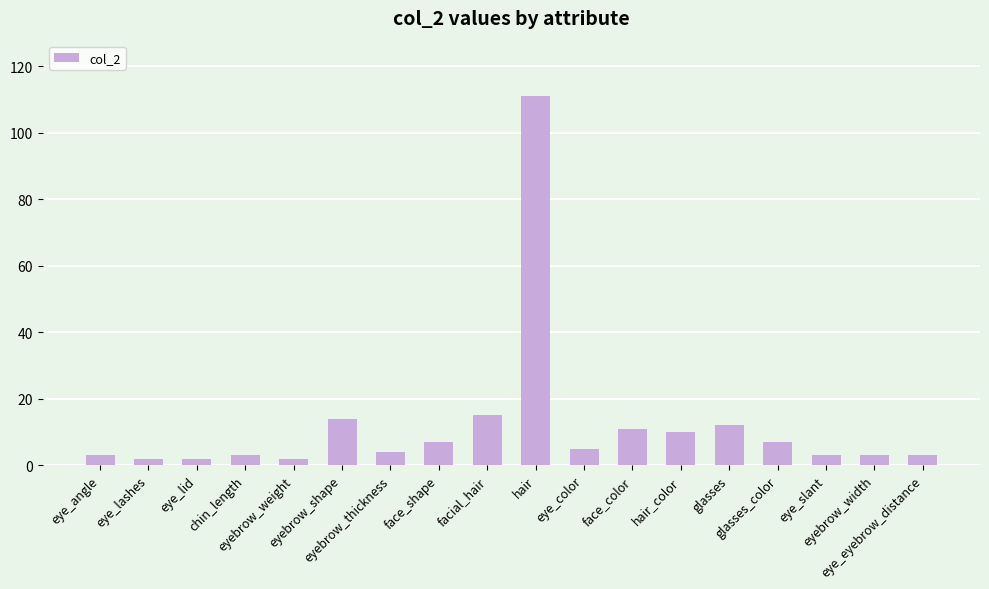

What is the smallest value displayed?

2